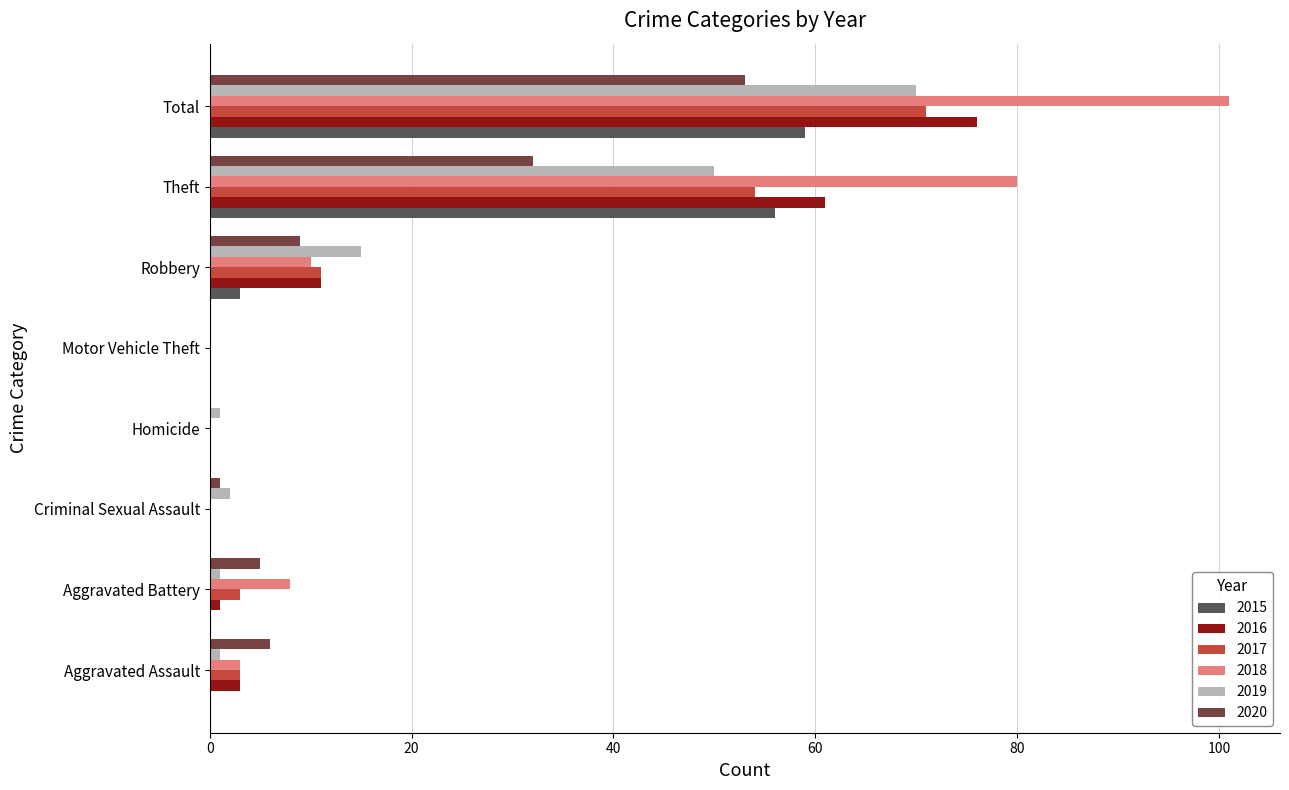

Where is 2019 nearest to the value 35?

Theft